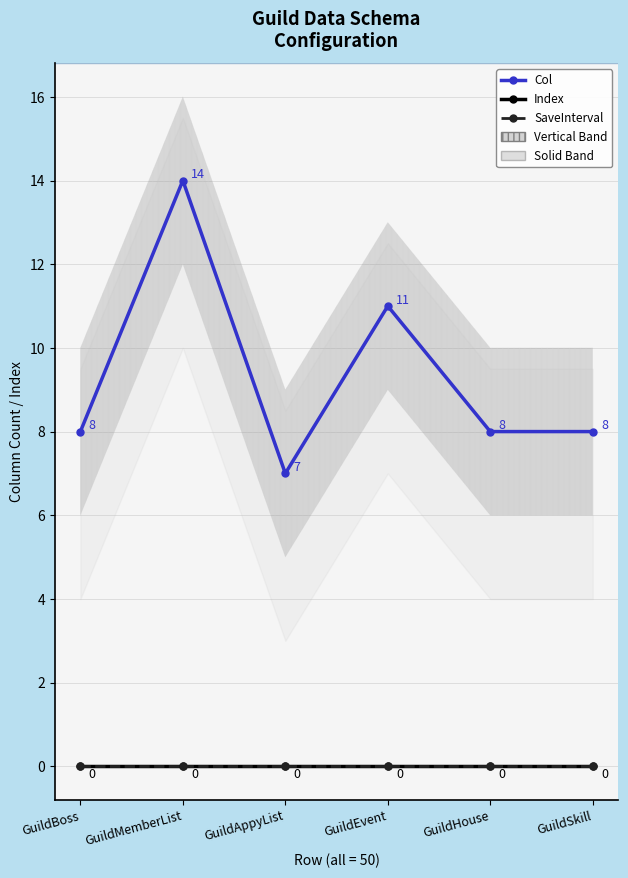

At which category does the chart reach its peak across all series?

GuildMemberList